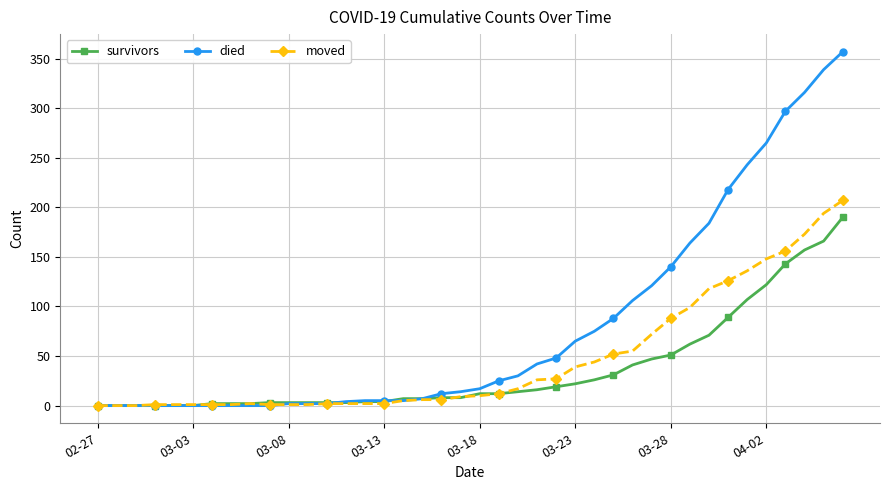

What is the maximum value shown in the chart?

357